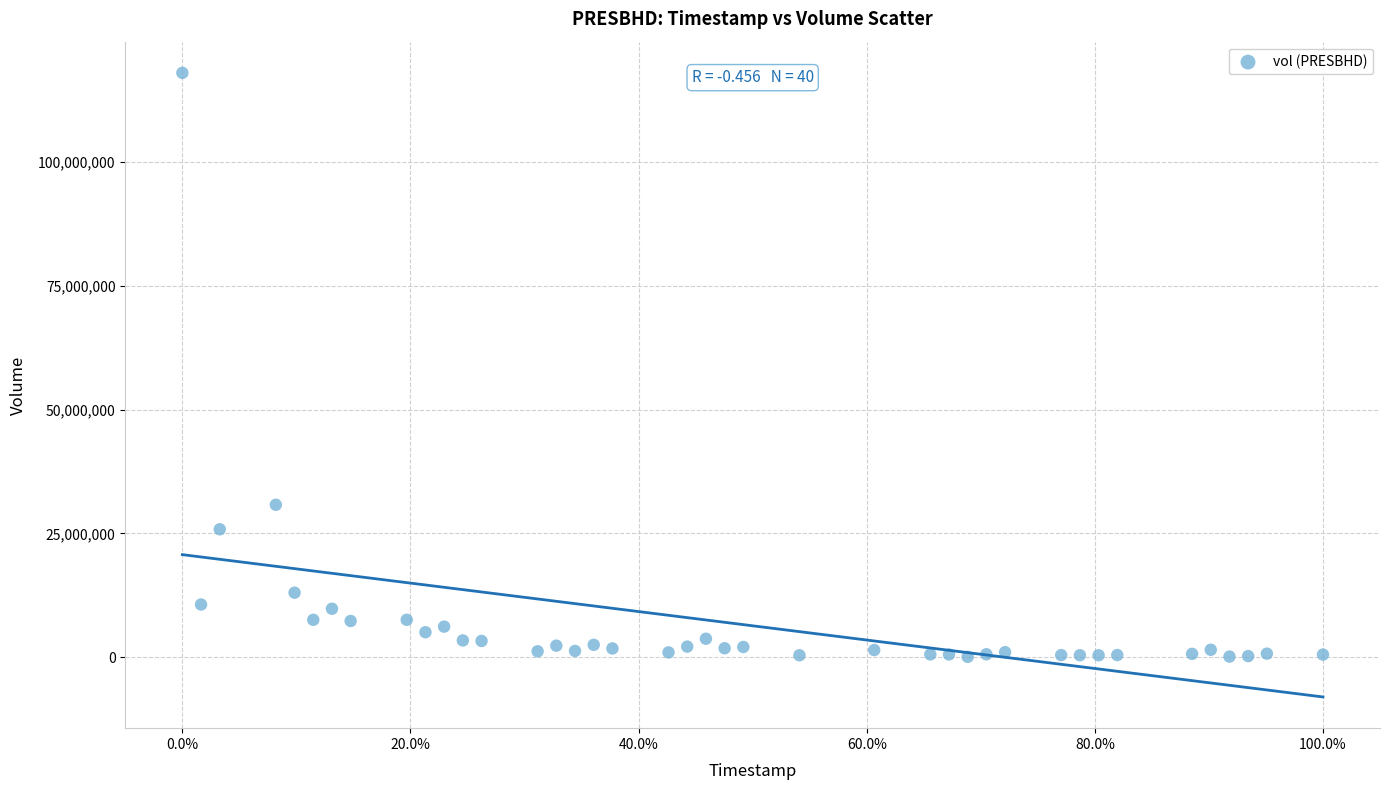

What is the range of Y values (max minus min)?

117916400